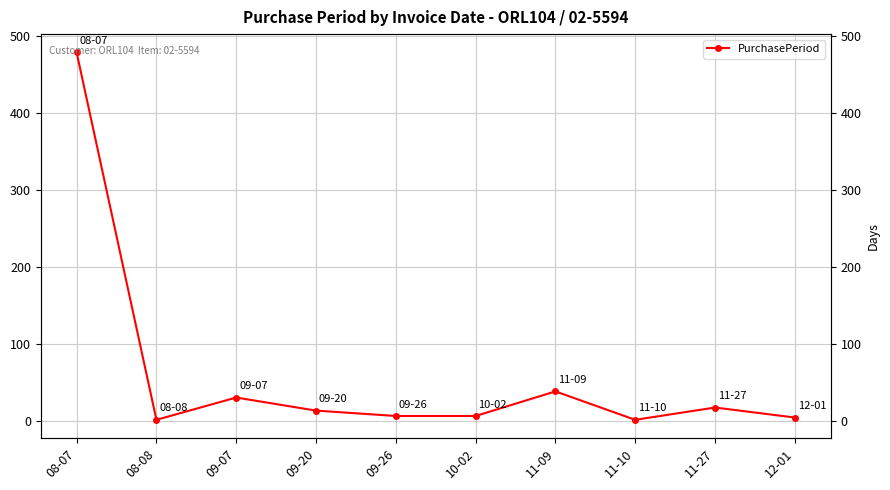

What is the ratio of the value at 09-20 to the value at 09-07?

0.4